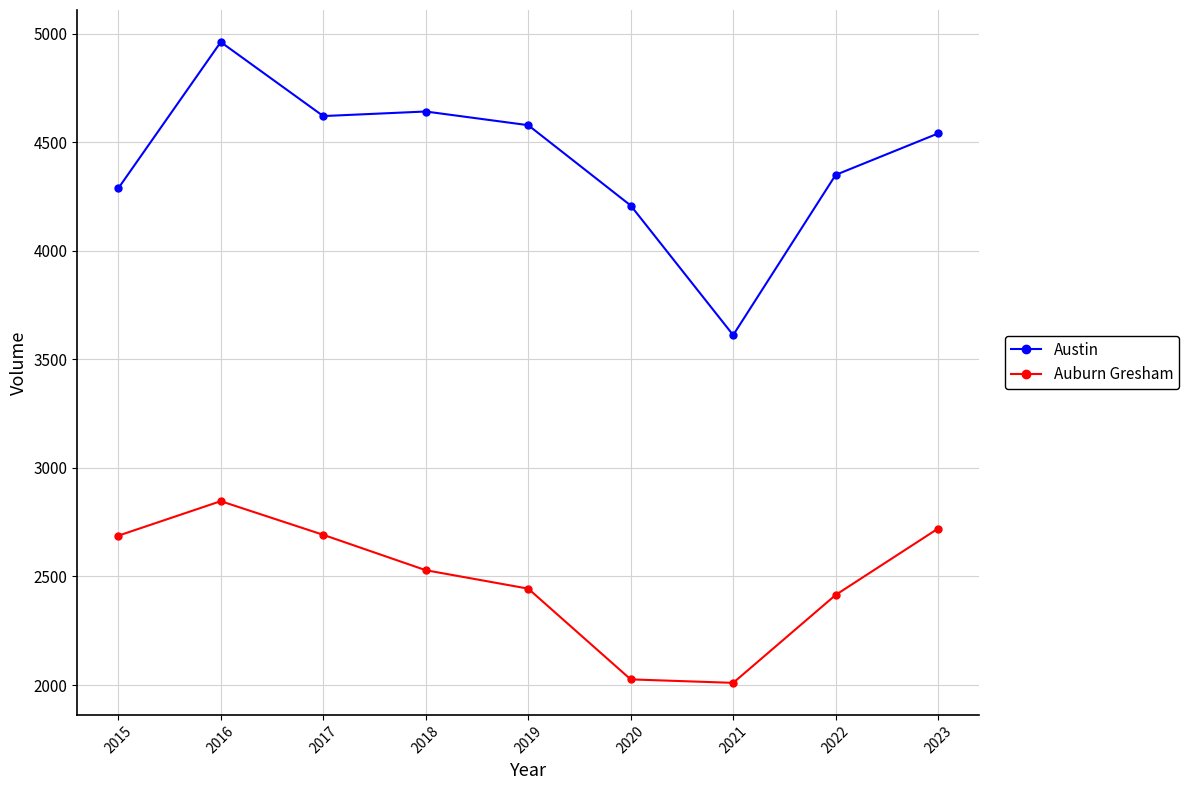

The value of Auburn Gresham at 2017 is 3549. True or false?

False